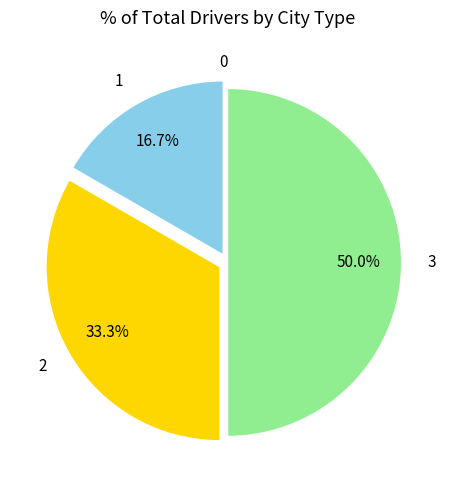

Between 3 and 2, which is larger?

3